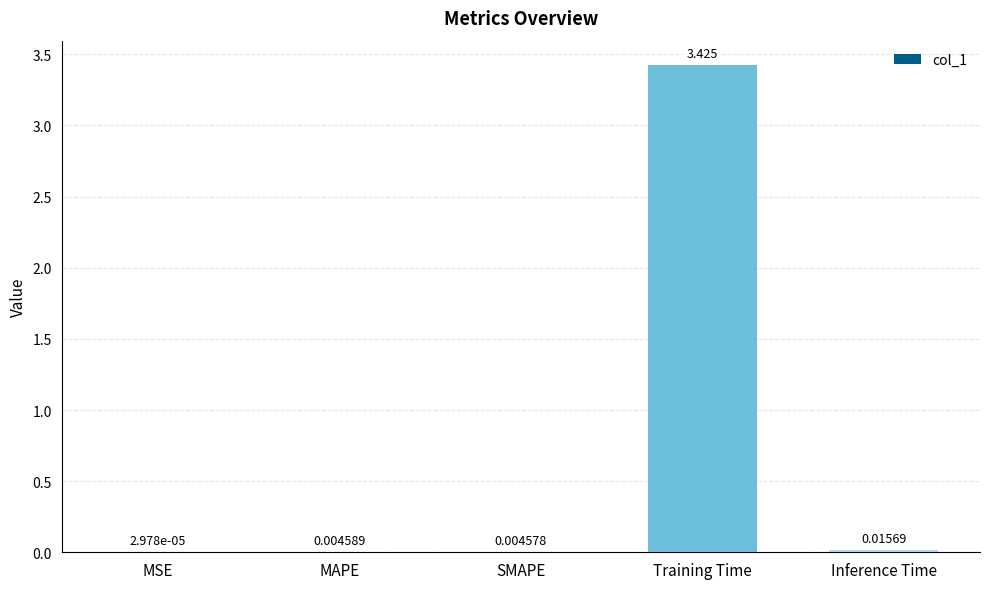

Which has a higher value, MSE or SMAPE?

SMAPE